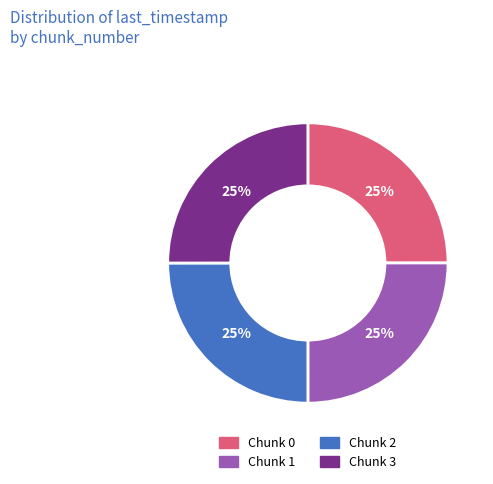

How many segments does this pie chart have?

4